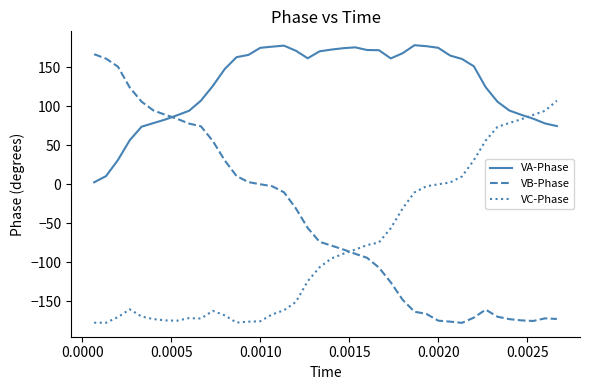

Which series has the largest range (max minus min)?

VB-Phase